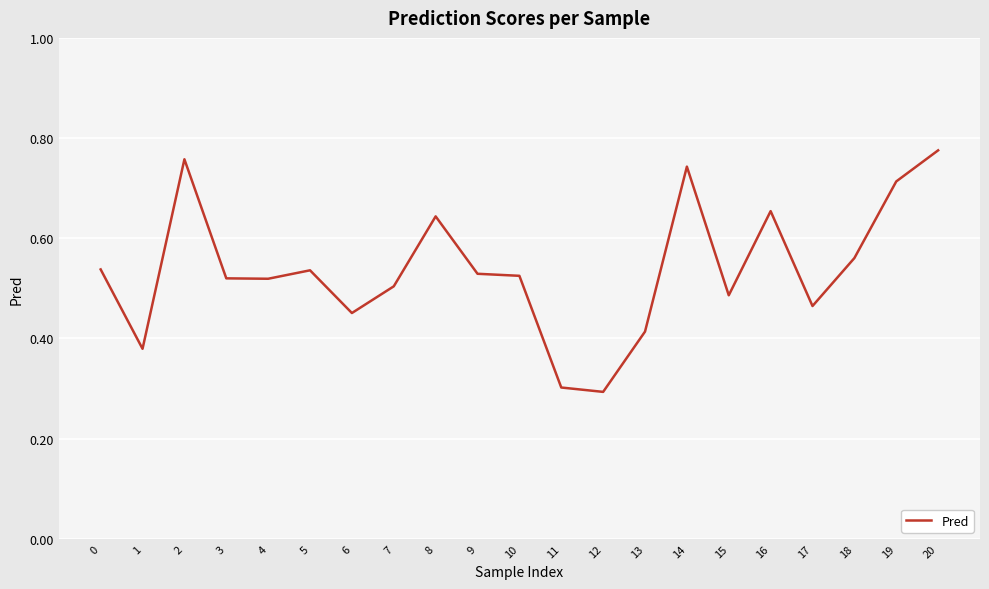

What is the minimum value shown in the chart?

0.3